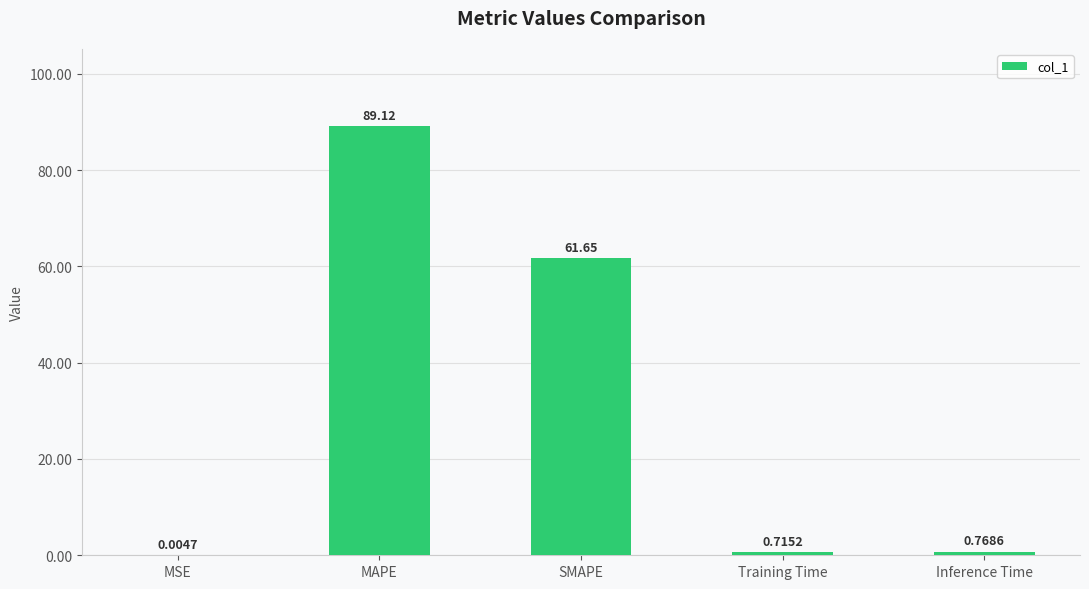

Which category has the highest value across all series?

MAPE